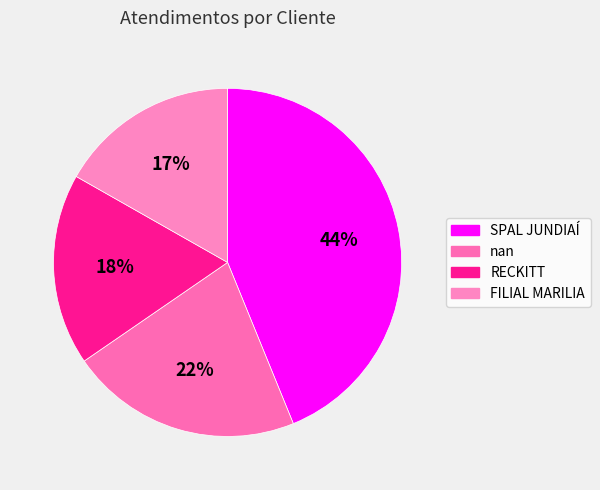

Which slice is the largest?

SPAL JUNDIAÍ